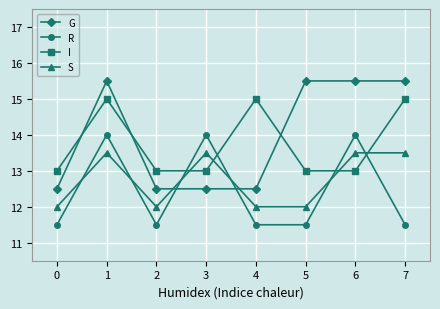

Read the I value at 1.

15.0